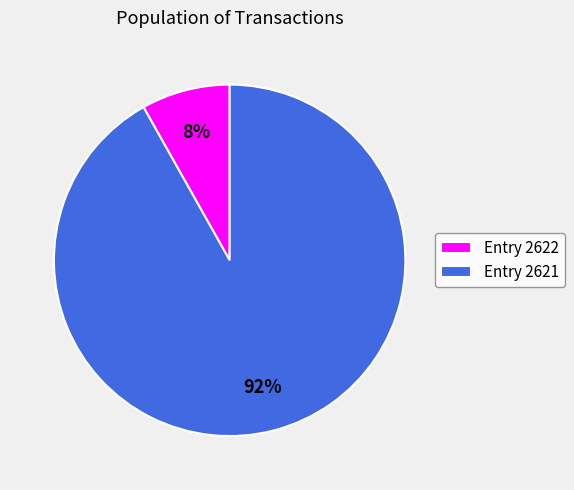

Rank the categories by value from highest to lowest.

Entry 2621, Entry 2622